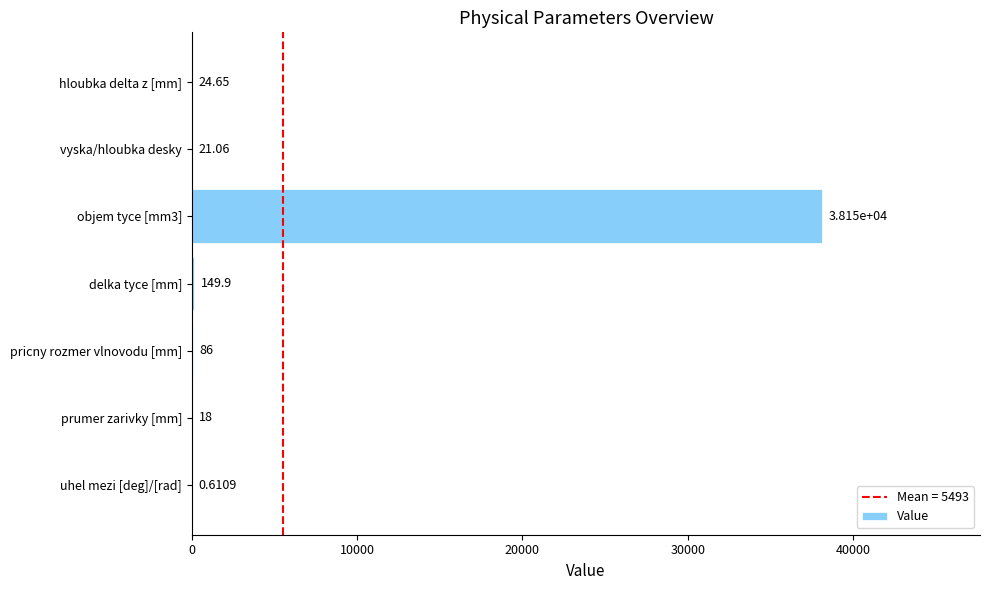

What is the change in value from prumer zarivky [mm] to pricny rozmer vlnovodu [mm]?

+68.0